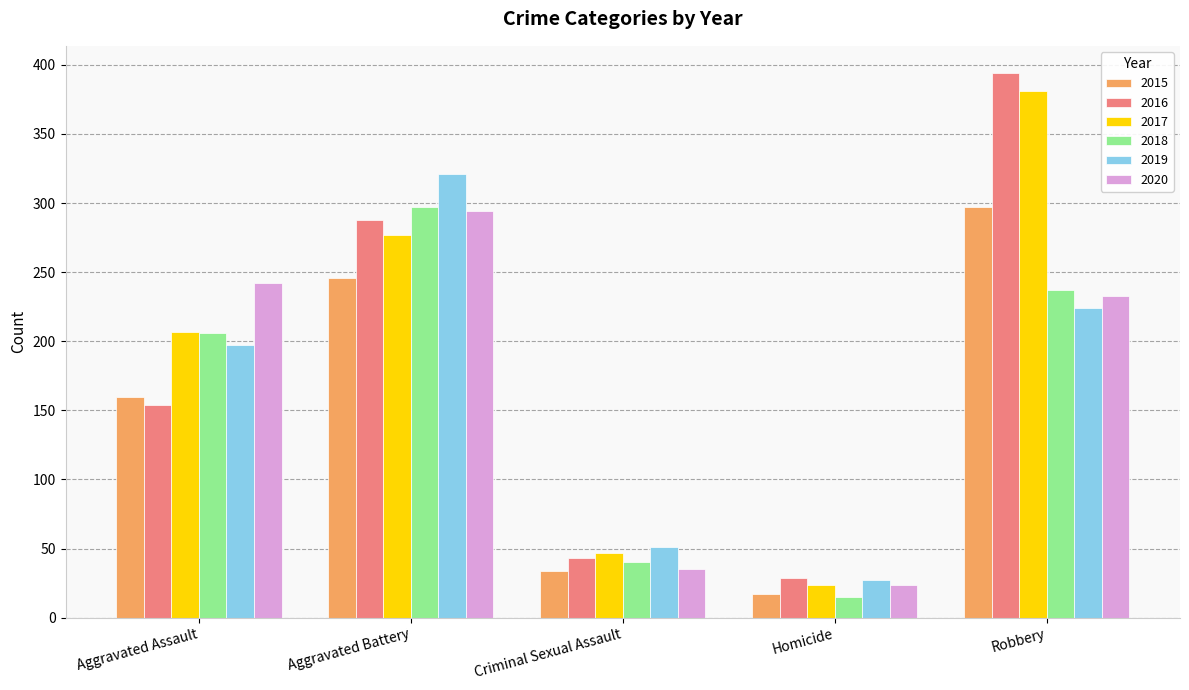

Read the 2015 value at Robbery, to the nearest 5.

295